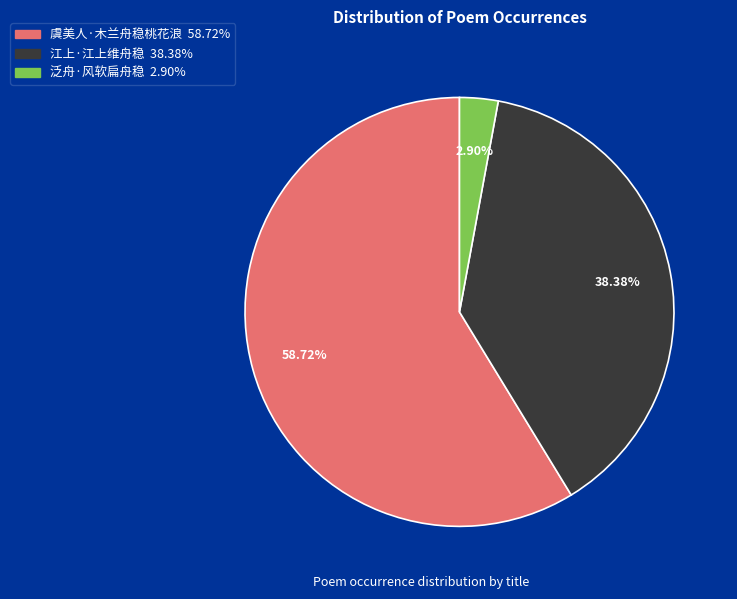

Does 虞美人·木兰舟稳桃花浪 represent more than half of the total?

Yes